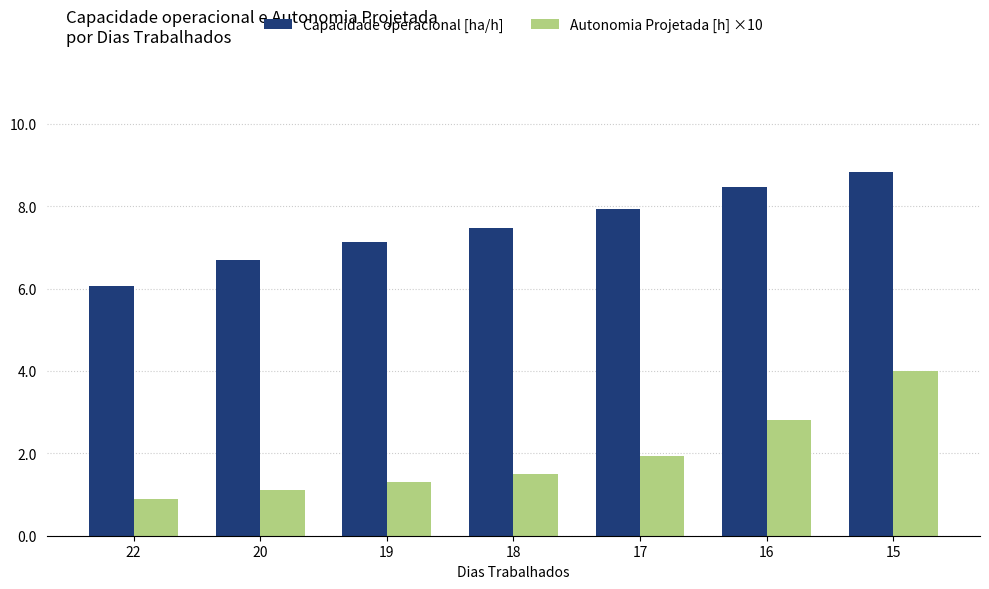

Rank the series by their average value, from highest to lowest.

Capacidade operacional [ha/h], Autonomia Projetada [h] ×10